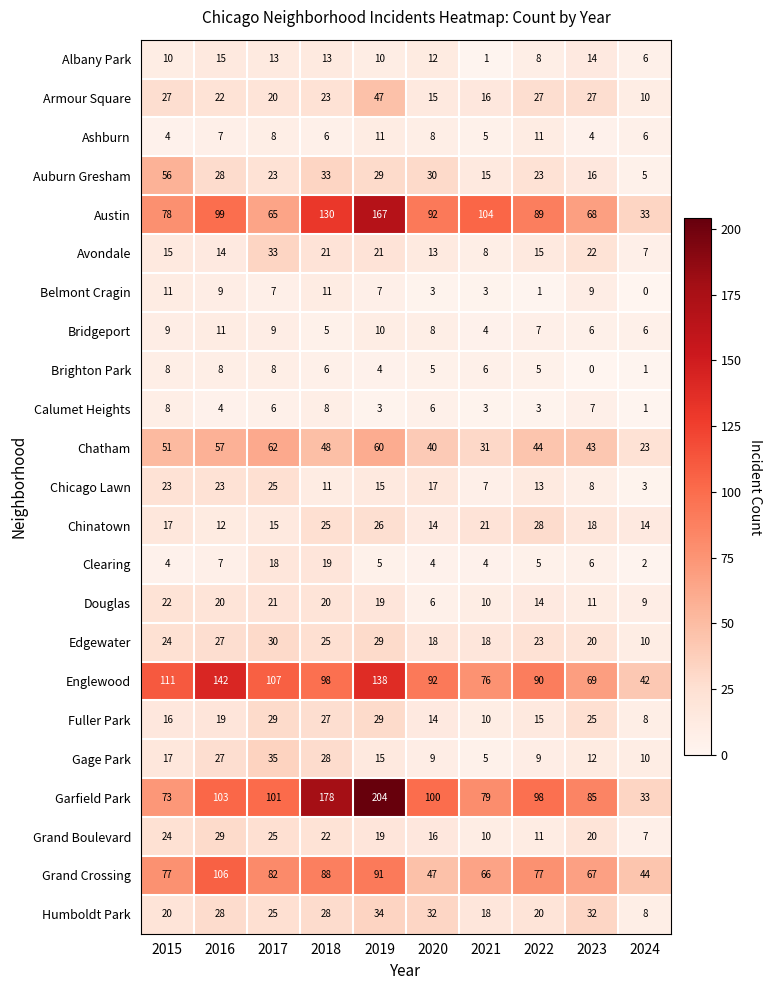

Which series has the largest total across all categories?

Garfield Park